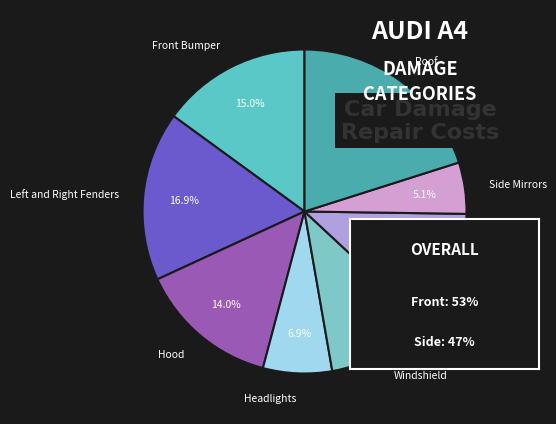

Is there any slice that represents more than half of the pie?

No